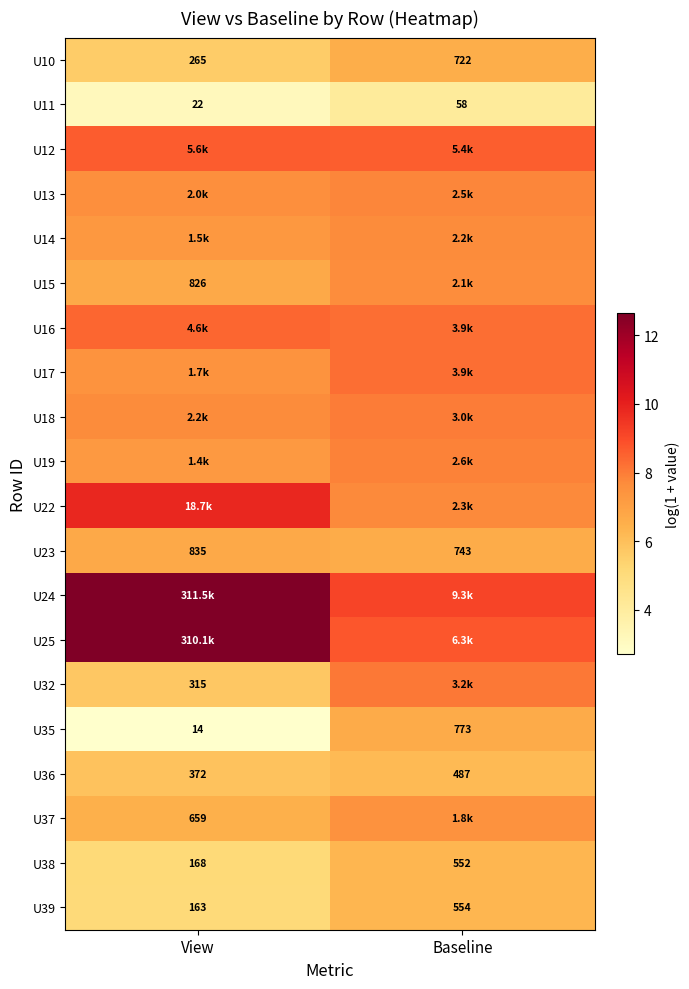

How many values in the U39 series are below 554?

1